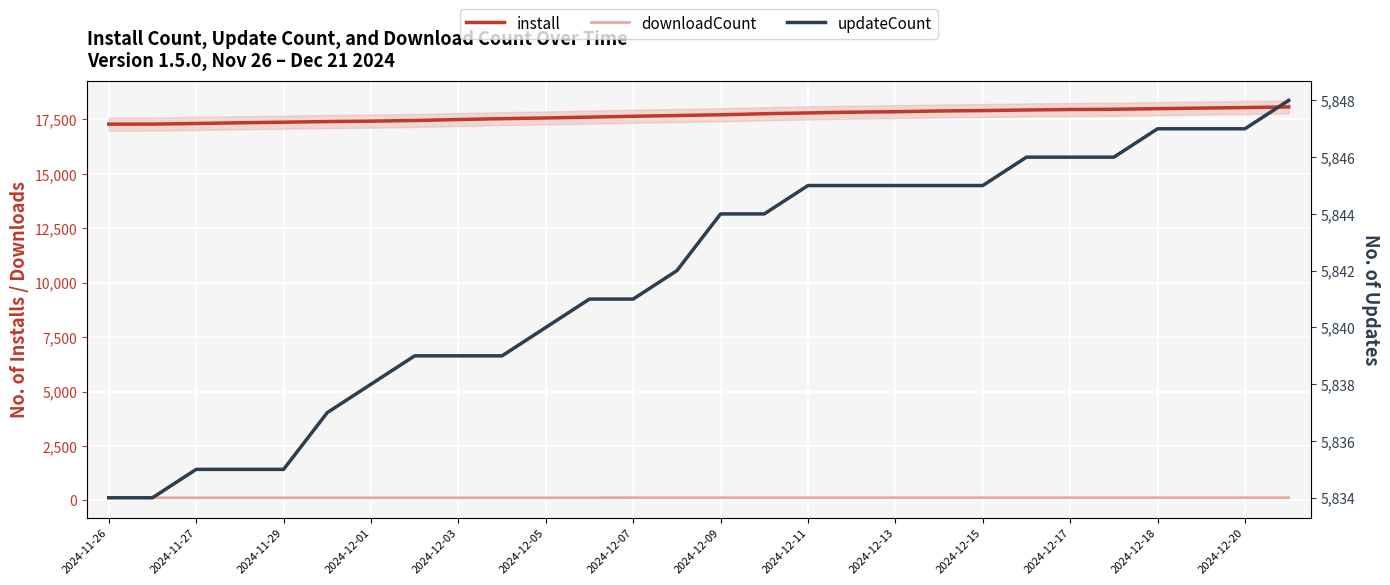

Is it true that install equals 26349 at 2024-12-03?

False